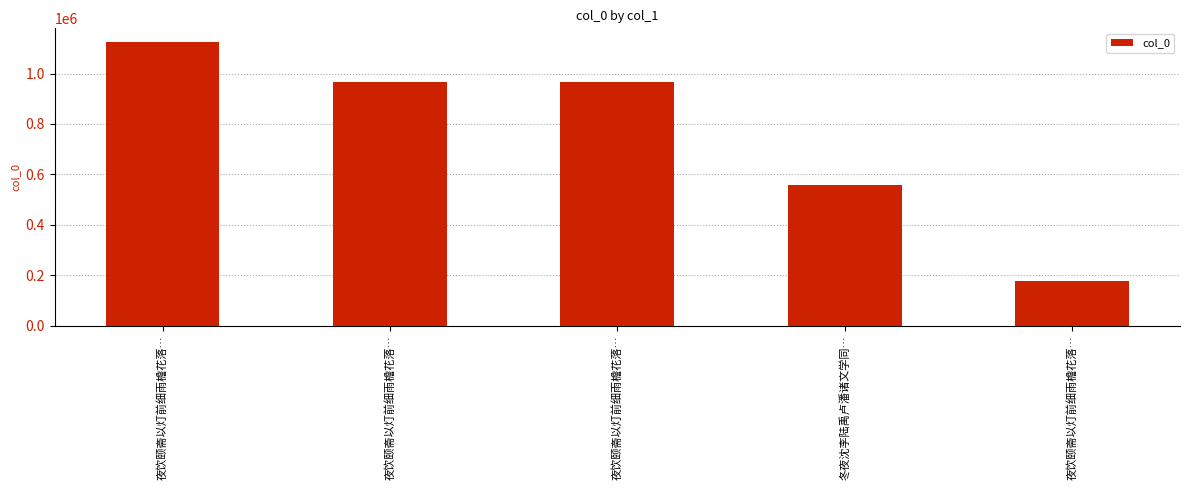

How many bars are there in total?

5